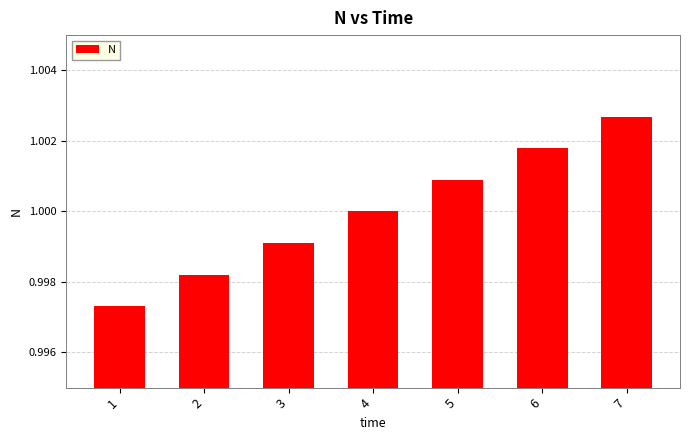

True or false: the data shows 1.0 at 5.

True